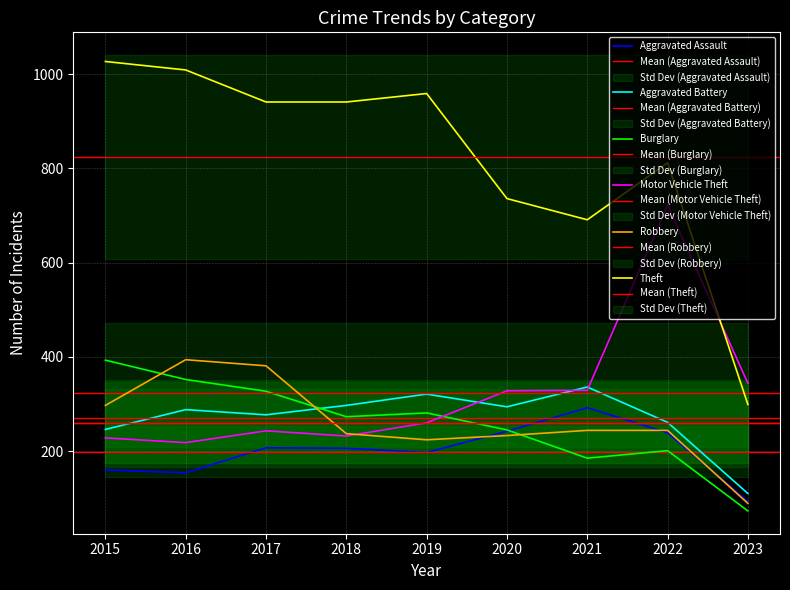

What are all the series names shown in the legend?

Aggravated Assault, Aggravated Battery, Burglary, Motor Vehicle Theft, Robbery, Theft